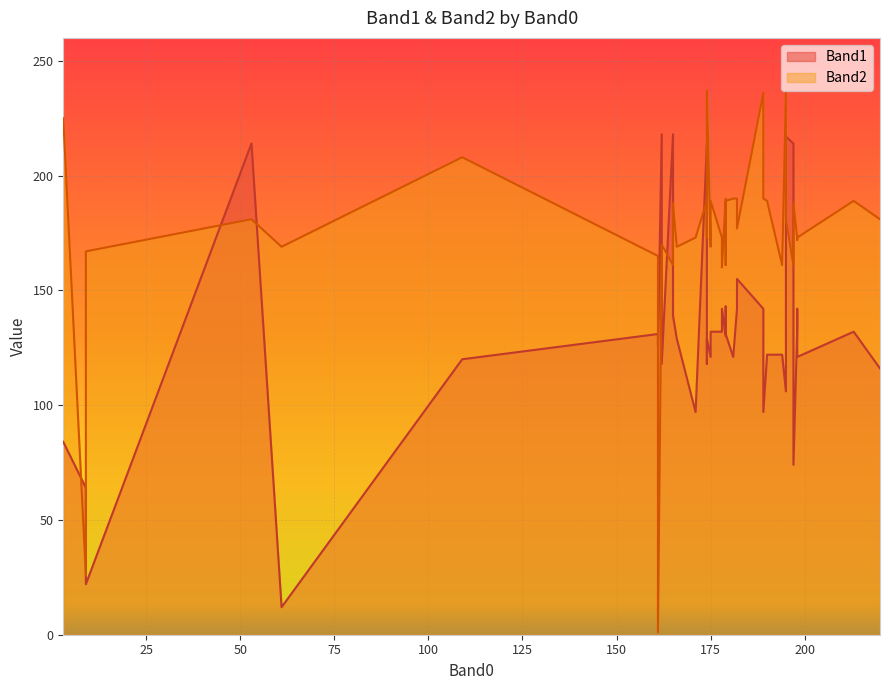

Where is Band2 nearest to the value 119?

178